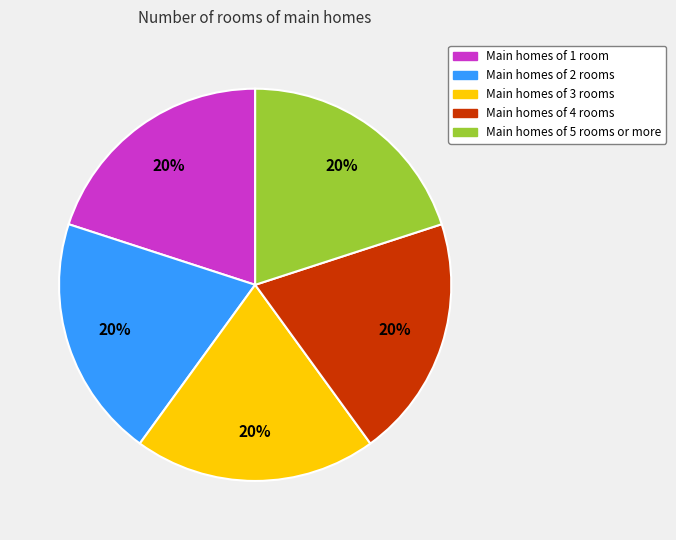

True or false: Main homes of 1 room accounts for 7% of the total.

False